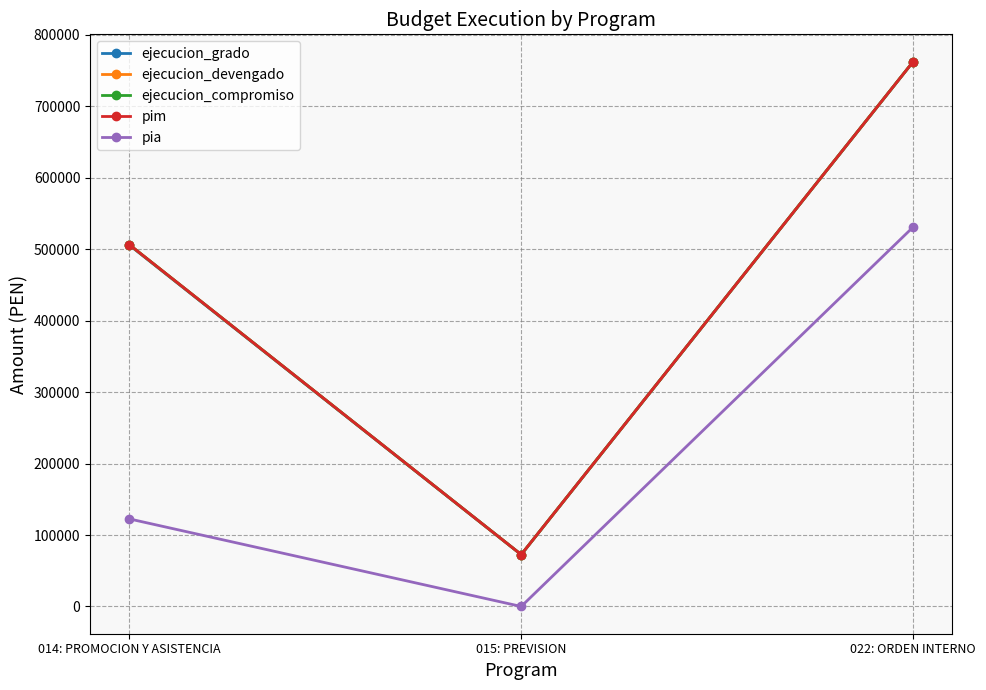

What is the difference between the highest and lowest values at 015: PREVISION?

72636